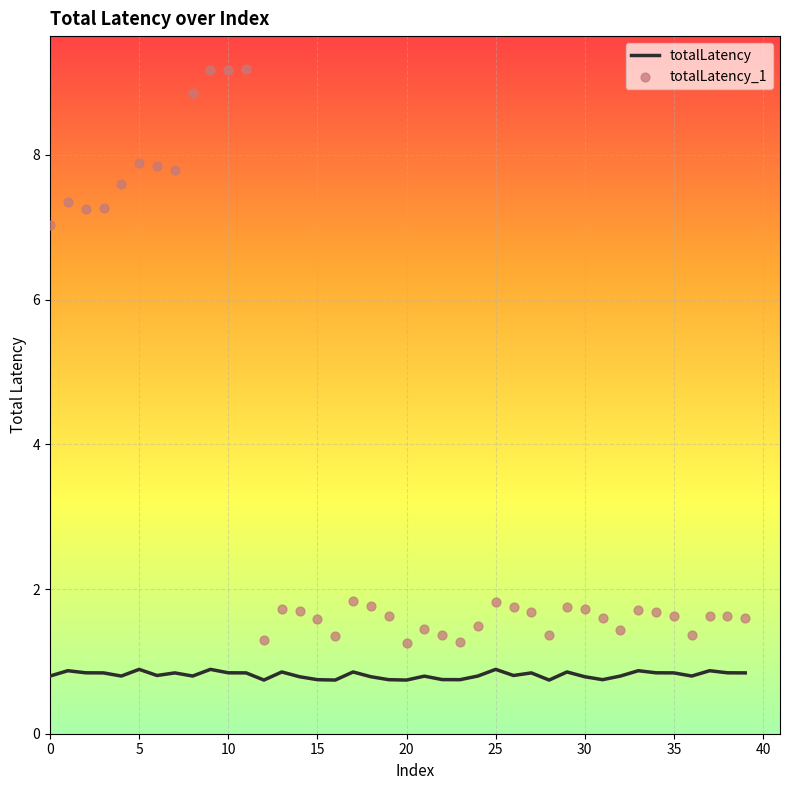

Is the value of totalLatency_1 at 37 greater than the value of totalLatency at 17?

Yes